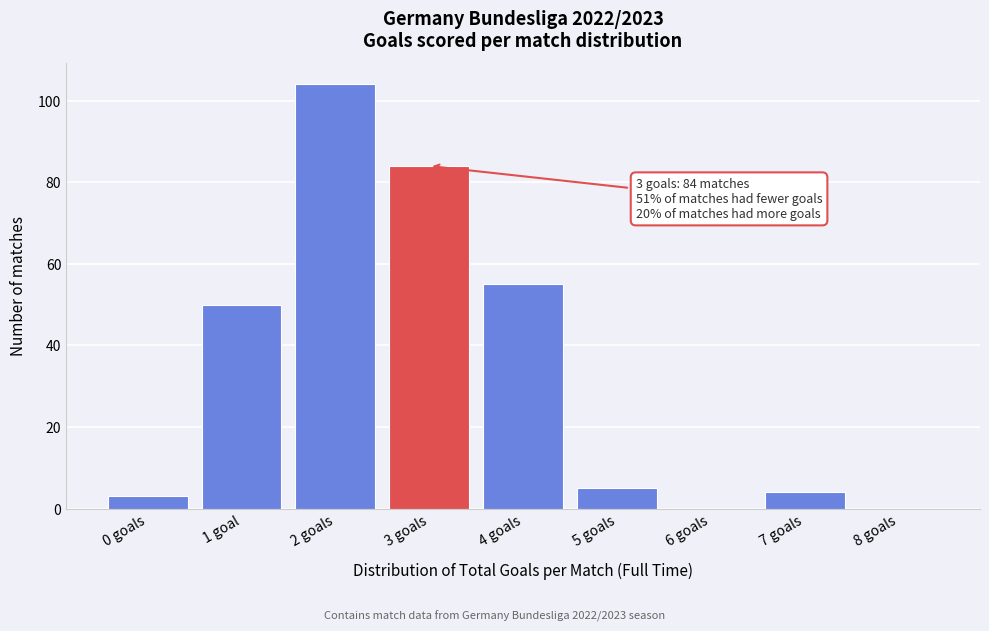

Reading right to left, transcribe all the data shown in this chart.

8 goals=0	7 goals=4	6 goals=0	5 goals=5	4 goals=55	3 goals=84	2 goals=104	1 goal=50	0 goals=3